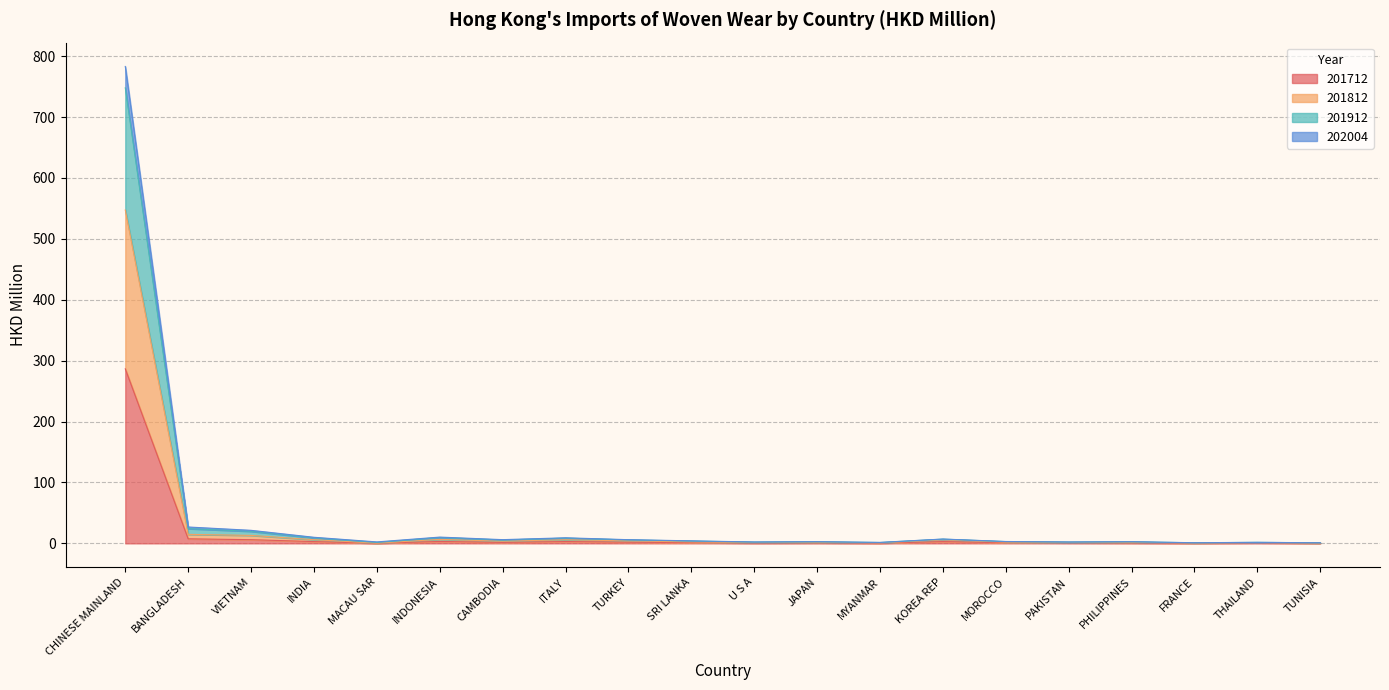

Does the chart have visible grid lines?

Yes